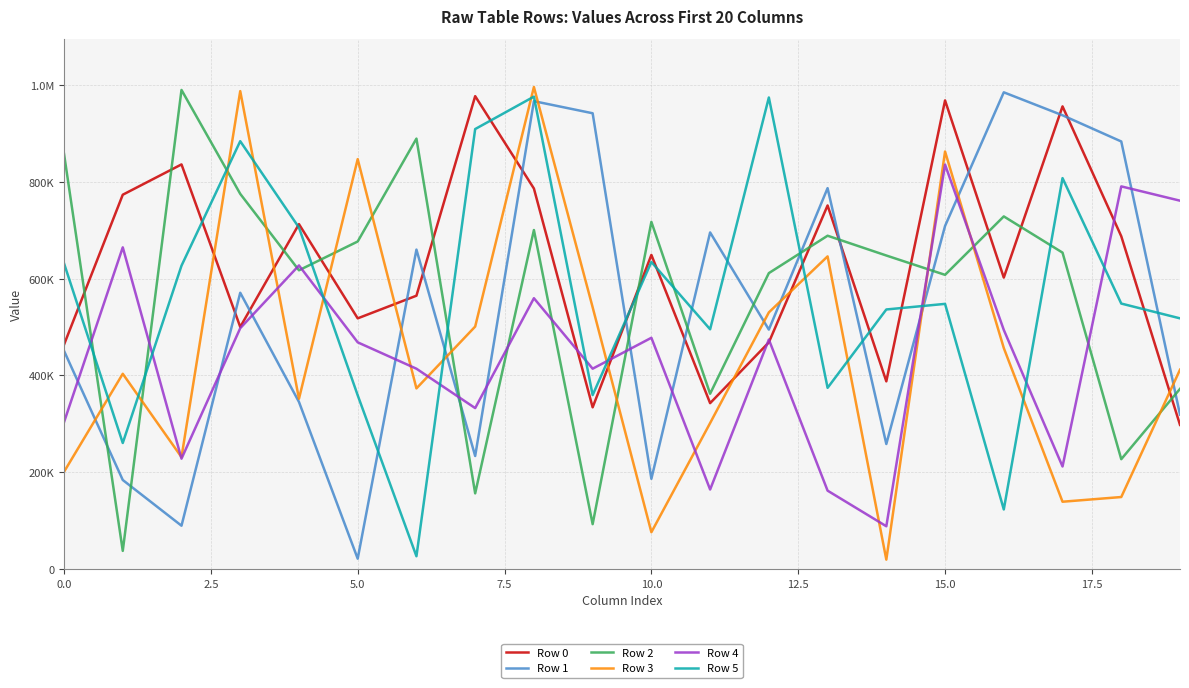

Does the chart display data point markers on the line(s)?

No